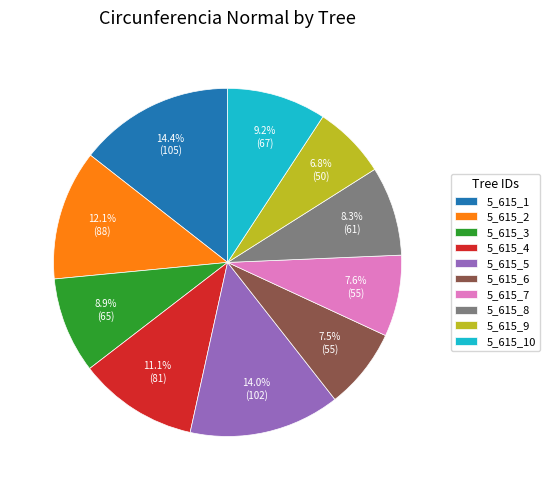

Which category has the smallest portion of the pie?

5_615_9